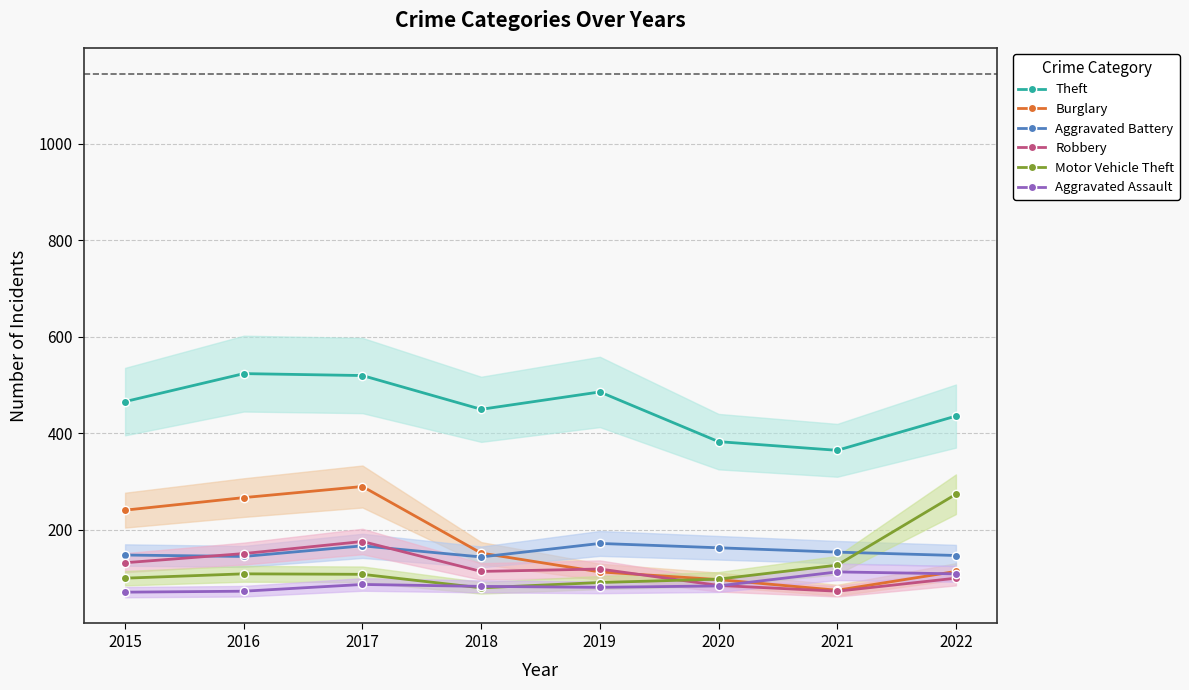

What is the highest value of the Aggravated Assault series?

113